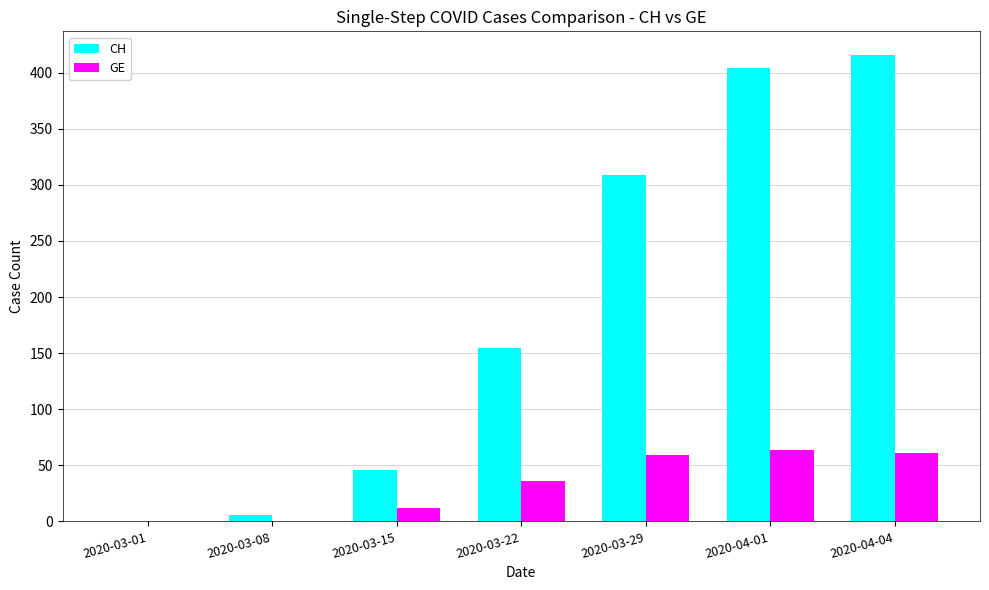

Where is CH nearest to the value 208?

2020-03-22